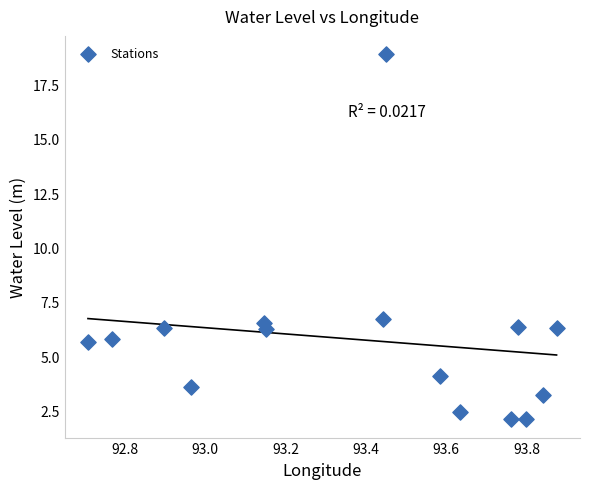

What is the range of Y values (max minus min)?

16.8